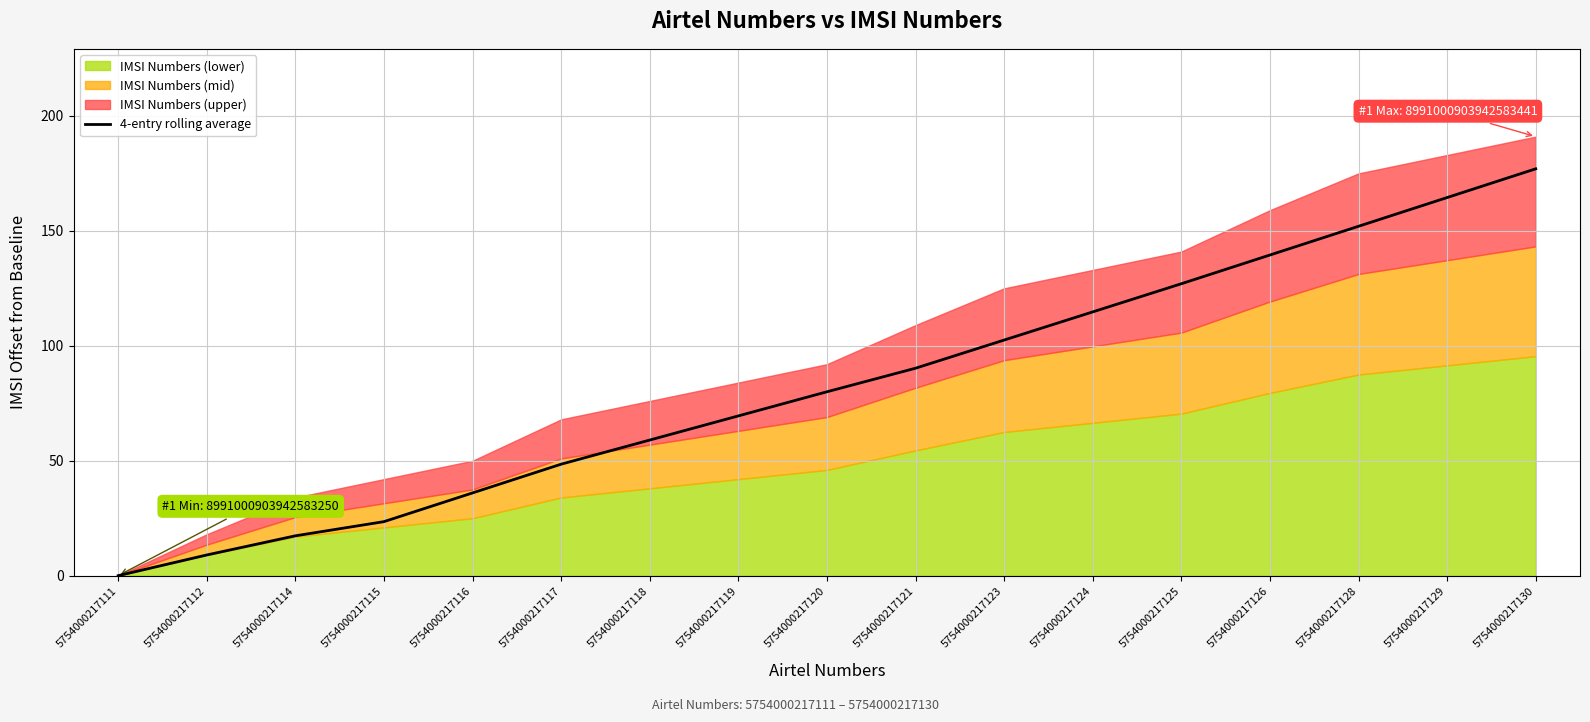

Where does the data first go above 80?

5754000217121